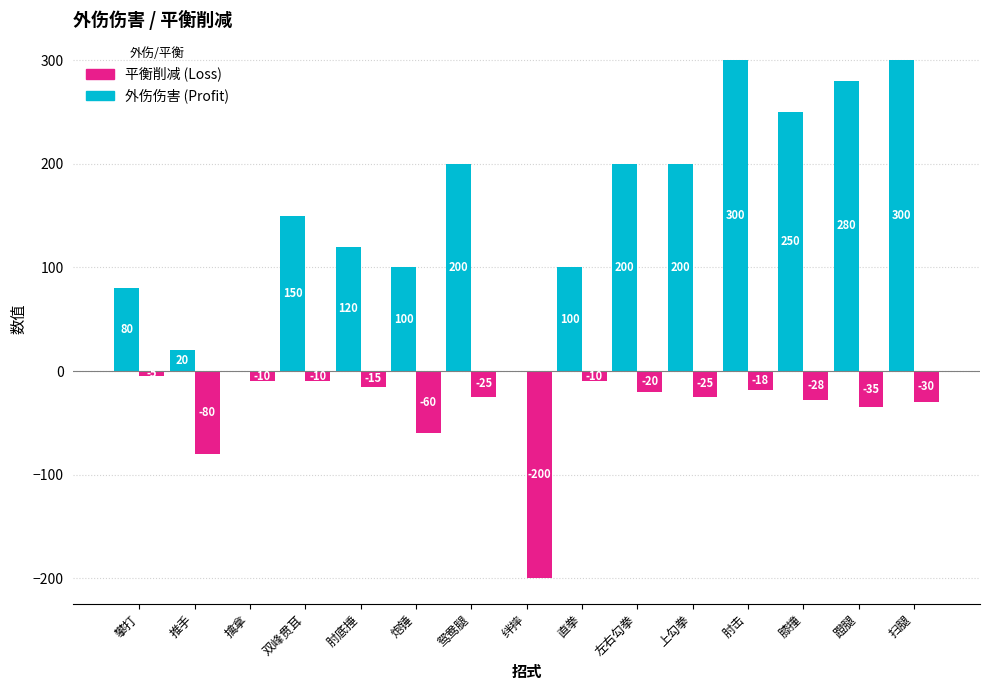

What is the maximum value shown in the chart?

300